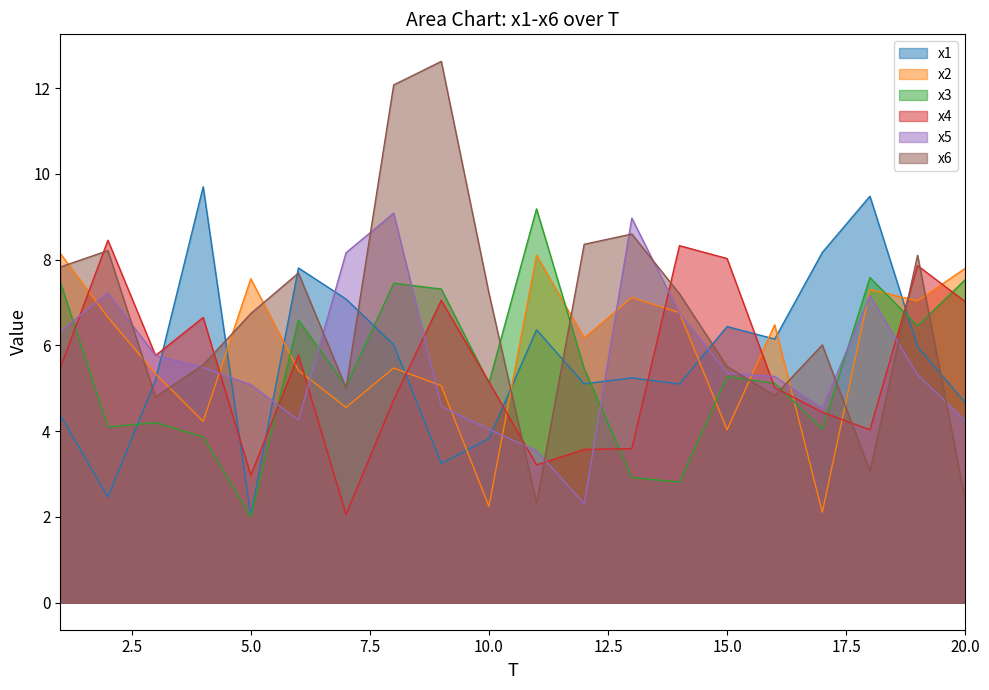

What is the minimum value for x2?

2.1